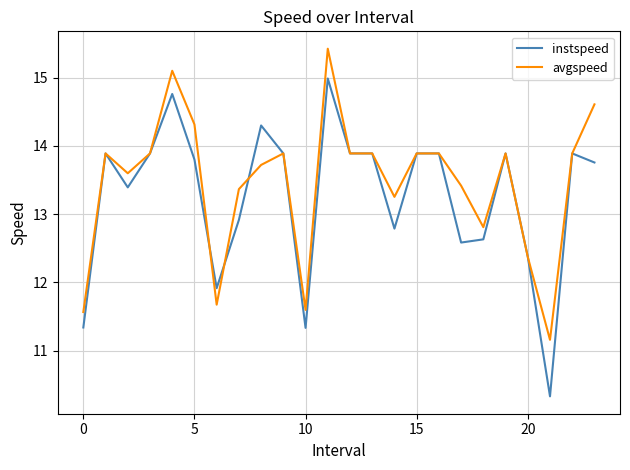

After their last crossing, which series has the higher values: instspeed or avgspeed?

avgspeed